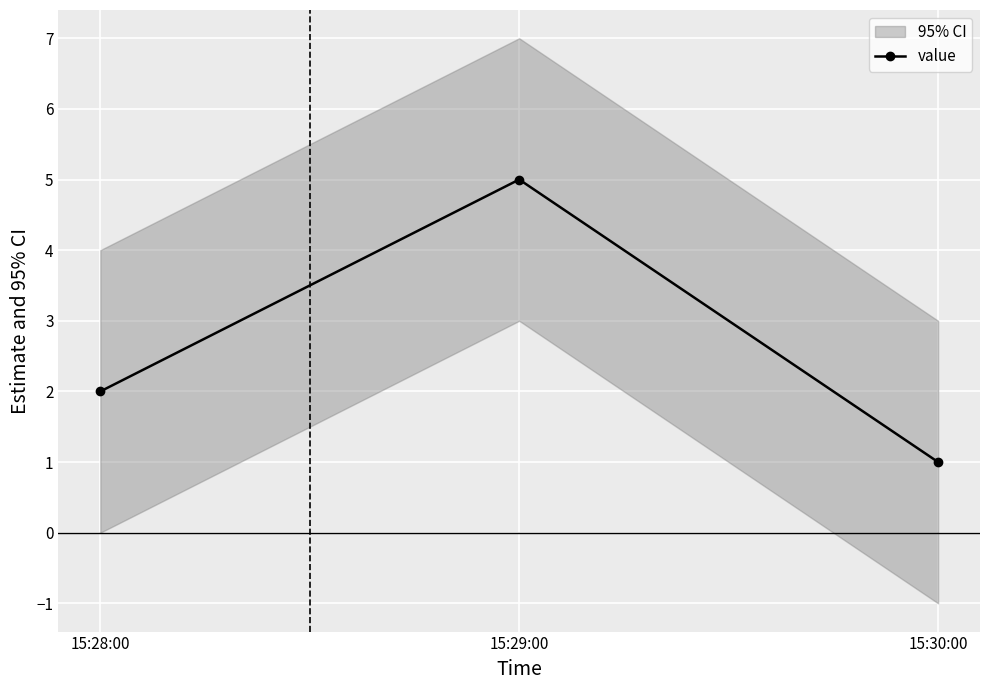

The value at 15:29:00 is 5. True or false?

True